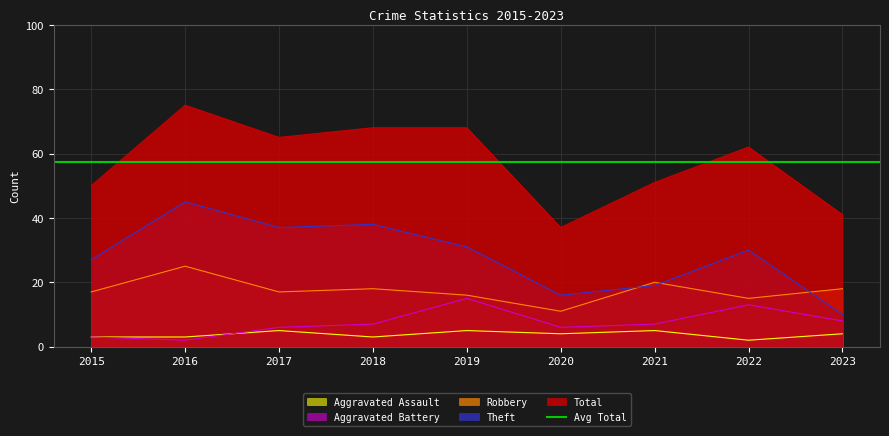

Does the chart have visible grid lines?

Yes